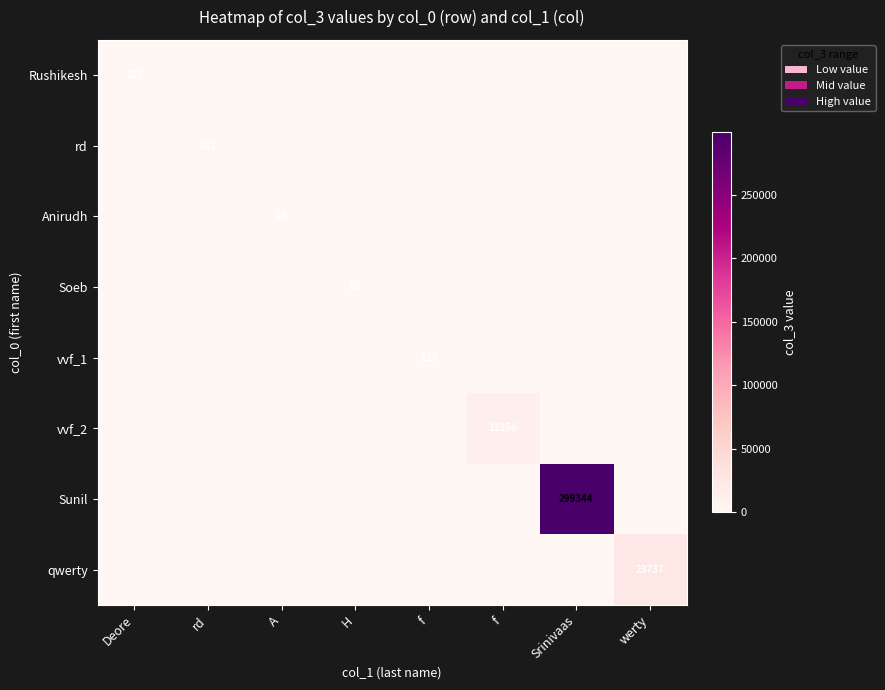

What is the difference between the maximum and minimum values in the Soeb series?

55